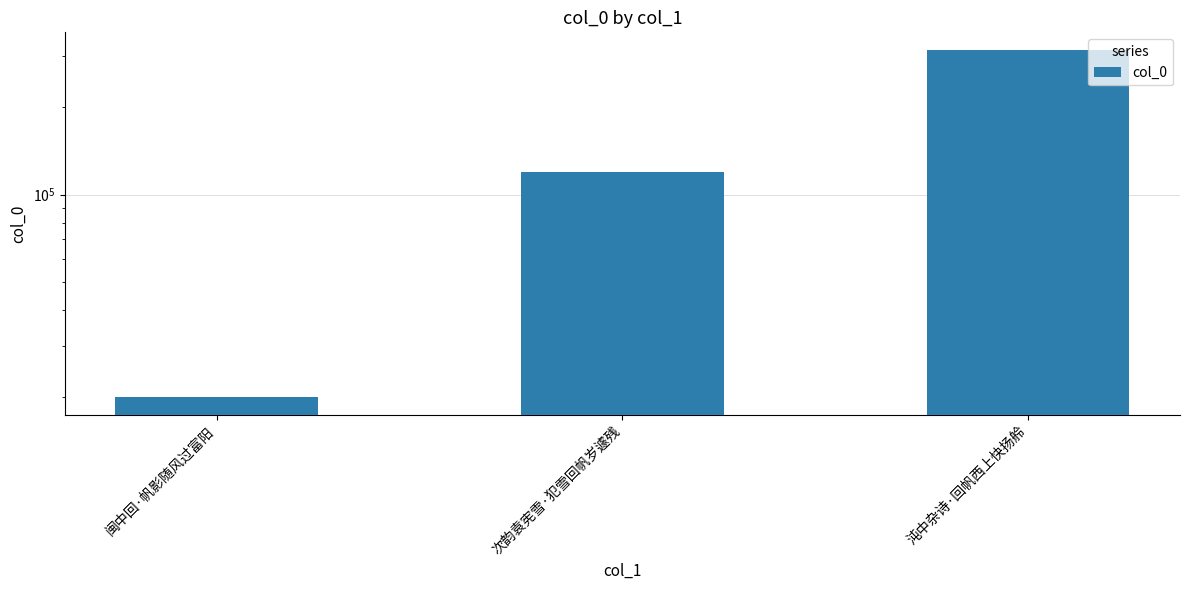

Reading left to right, what are all the values shown in this chart?

19987	119514	315795